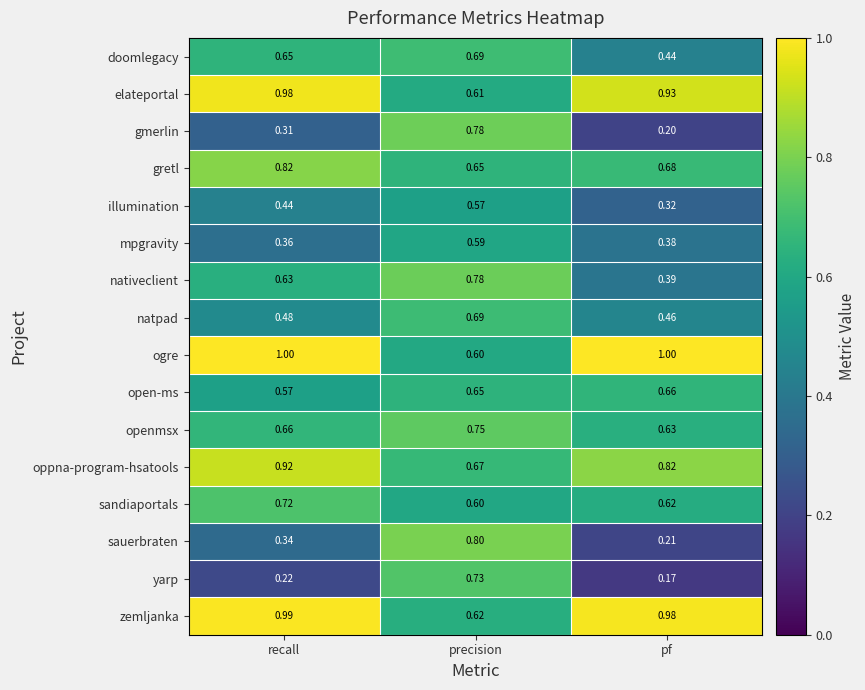

What is the maximum value shown in the chart?

1.0